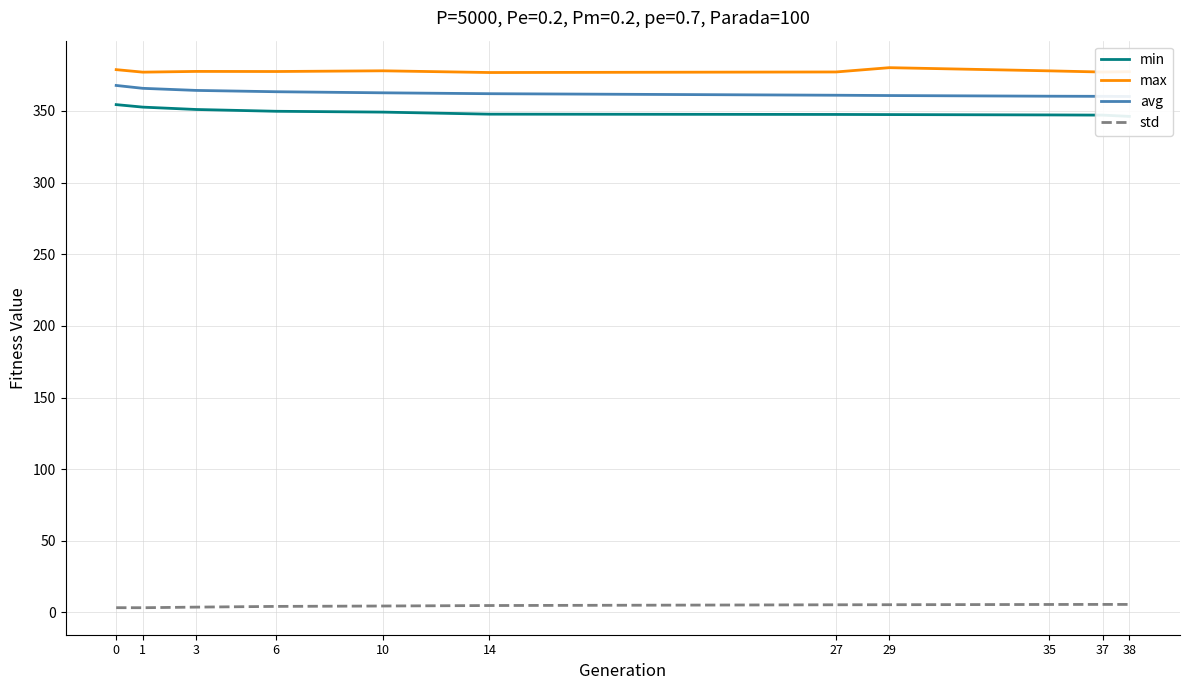

Rank the series by their maximum value, from highest to lowest.

max, avg, min, std